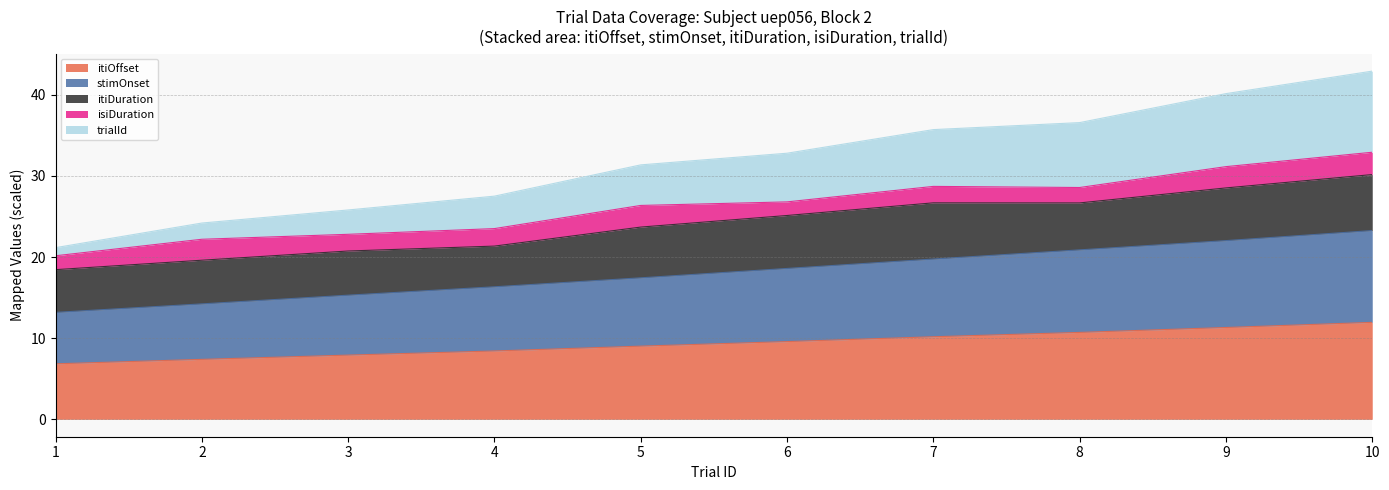

What is the highest value of the itiOffset series?

11.9